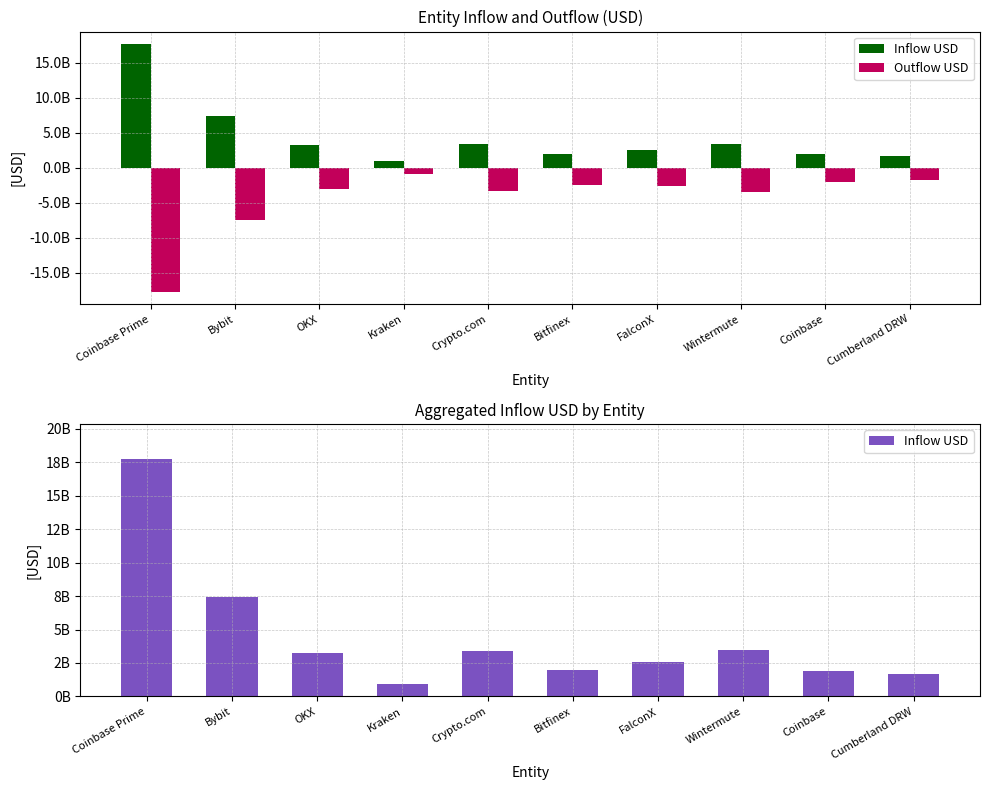

What are all the series names shown in the legend?

Inflow USD, Outflow USD